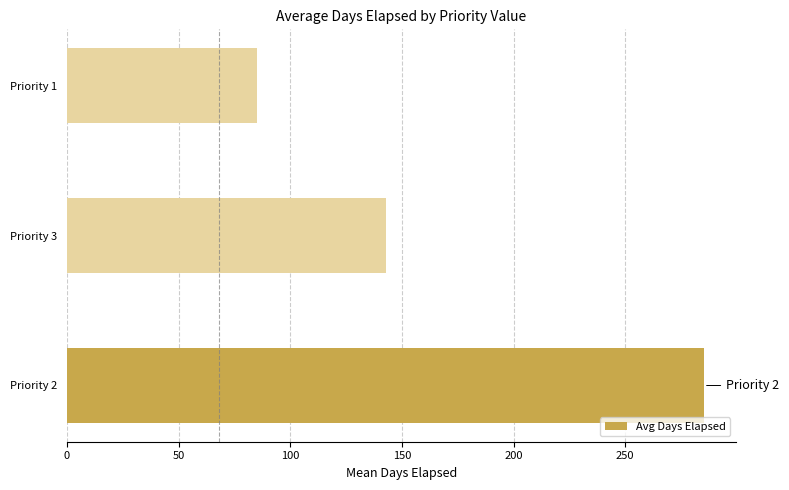

Reading bottom to top, transcribe all the data shown in this chart.

Priority 2=285.2	Priority 3=142.7	Priority 1=85.0